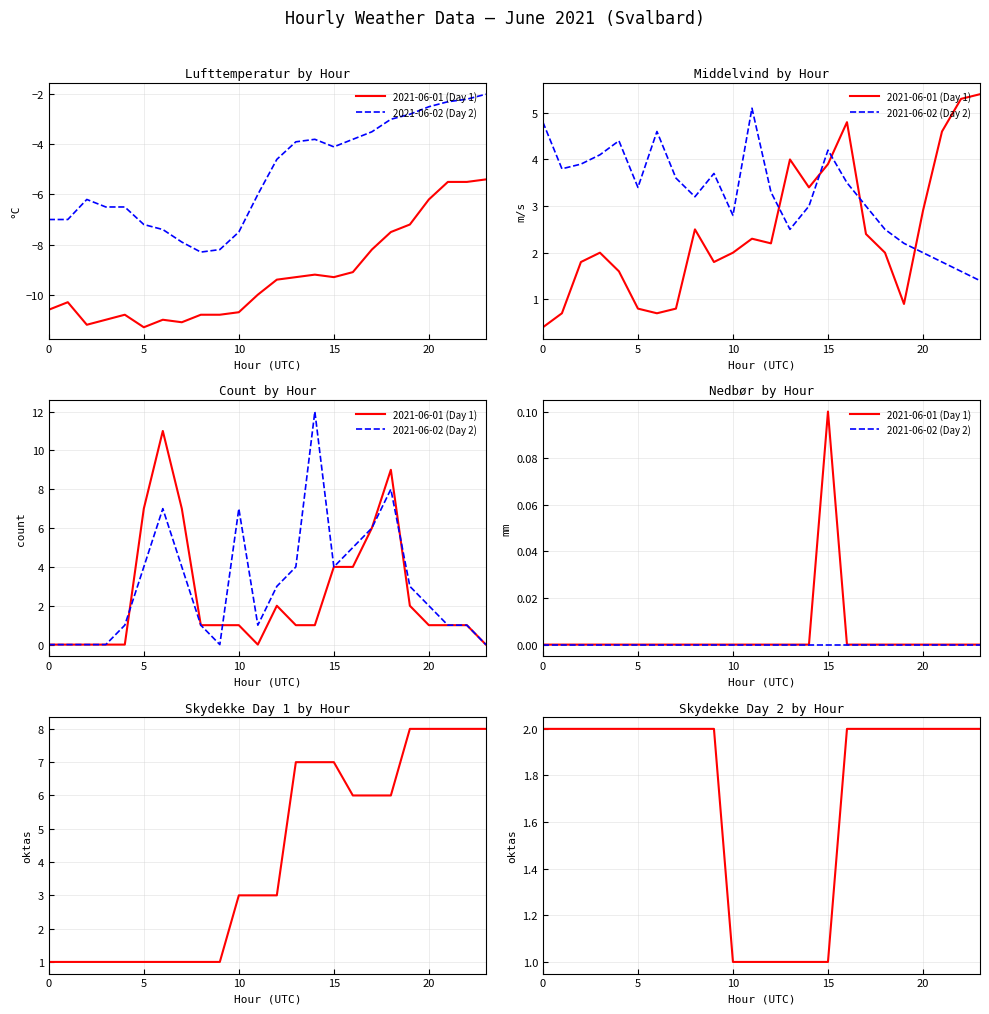

What are all the series names shown in the legend?

2021-06-01 (Day 1), 2021-06-02 (Day 2)